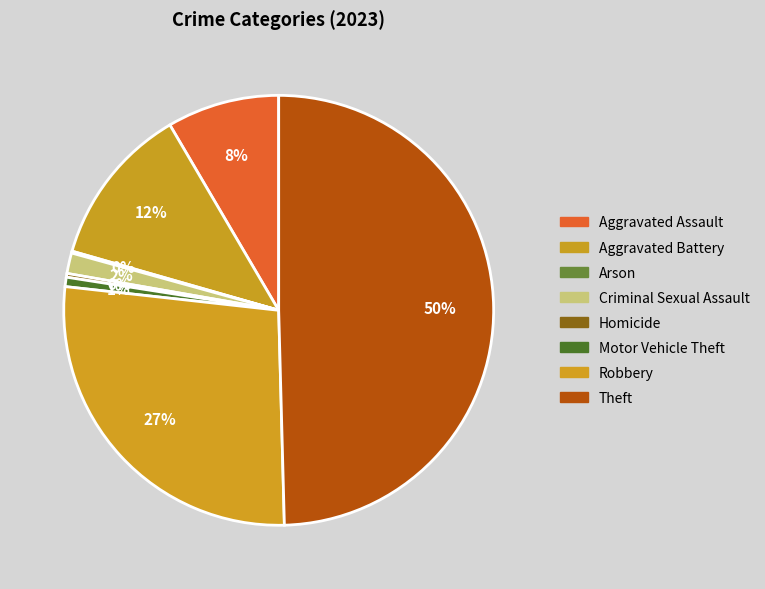

Rank the categories by value from highest to lowest.

Theft, Robbery, Aggravated Battery, Aggravated Assault, Criminal Sexual Assault, Motor Vehicle Theft, Homicide, Arson